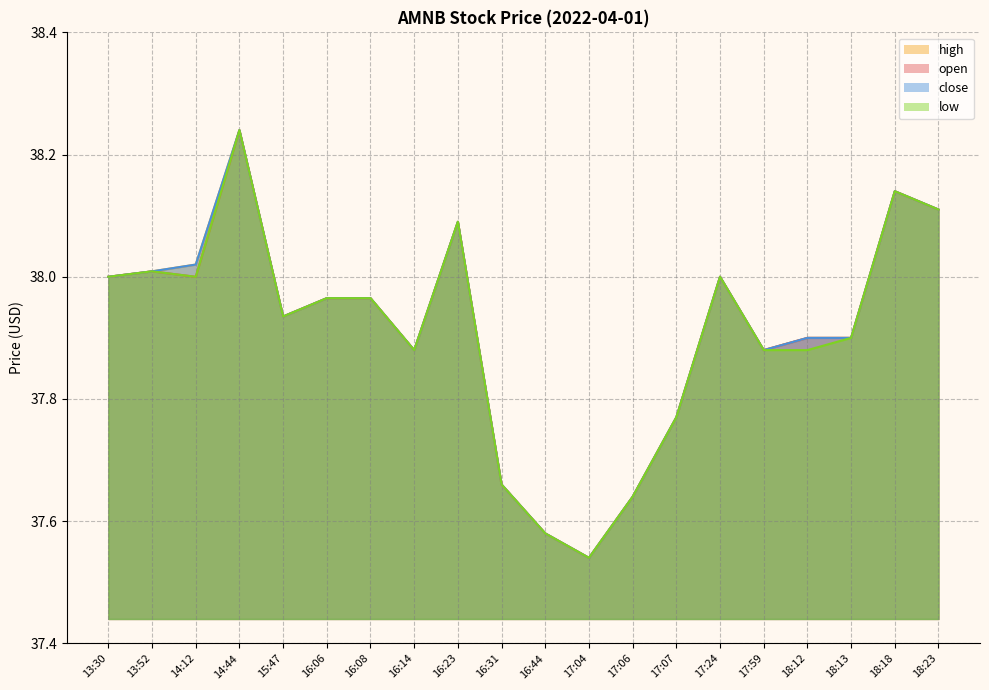

Read the high value at 17:24.

38.0